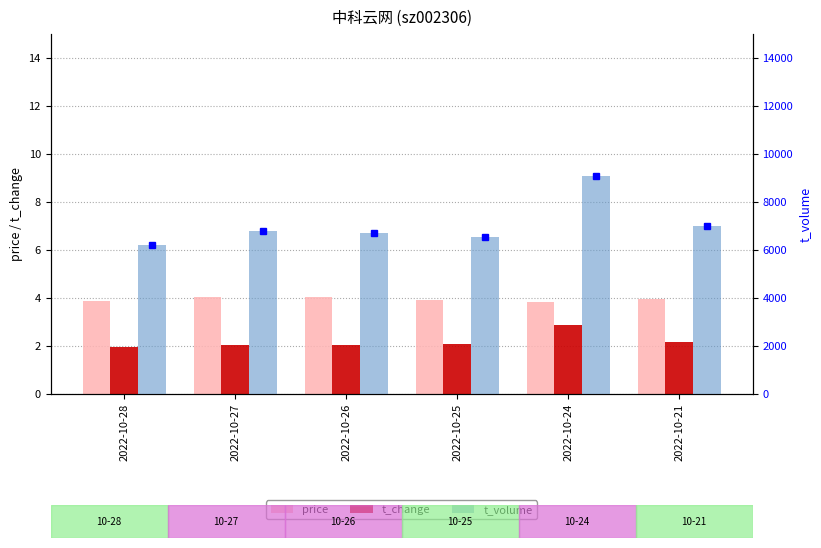

What is the spread (max minus min) of values at 2022-10-21?

6989.8